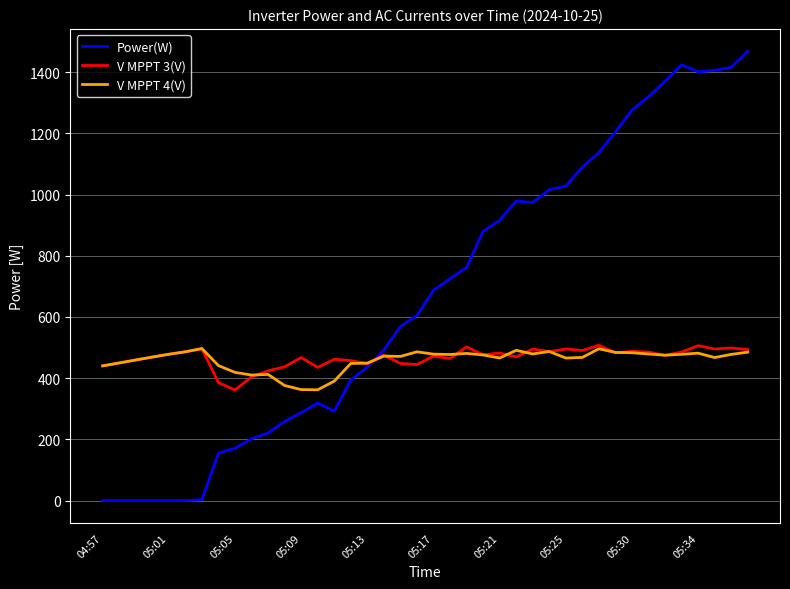

After their last crossing, which series has the higher values: V MPPT 4(V) or Power(W)?

Power(W)